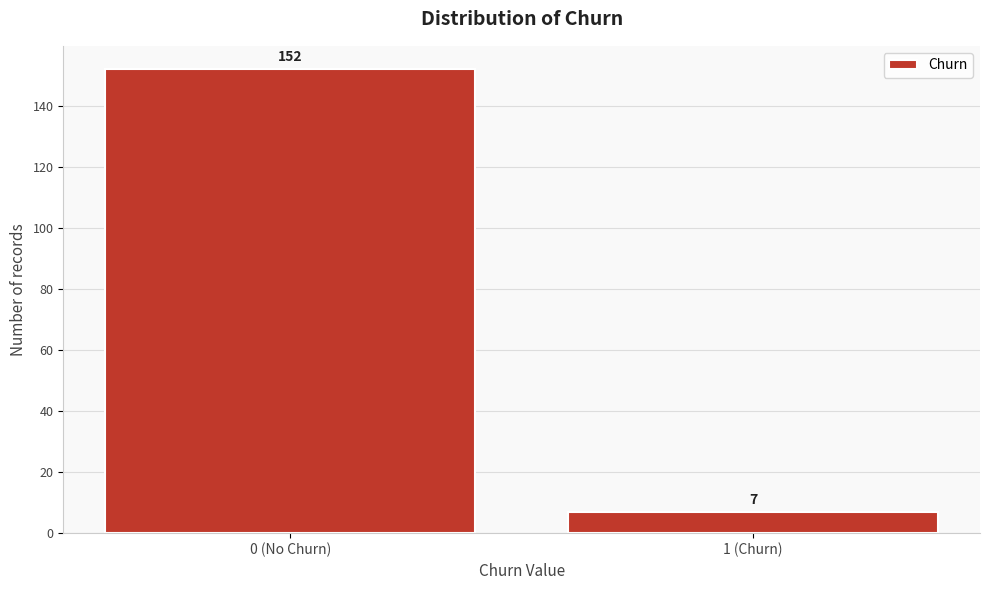

Reading left to right, what are all the values shown in this chart?

152	7